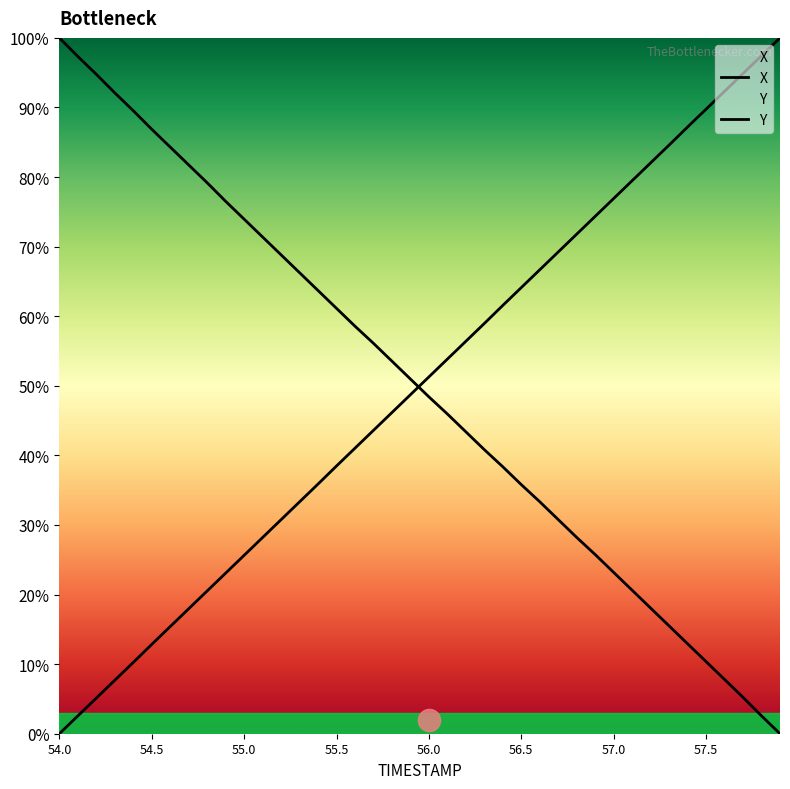

At 56.8, list the series in order from smallest to largest.

X, Y